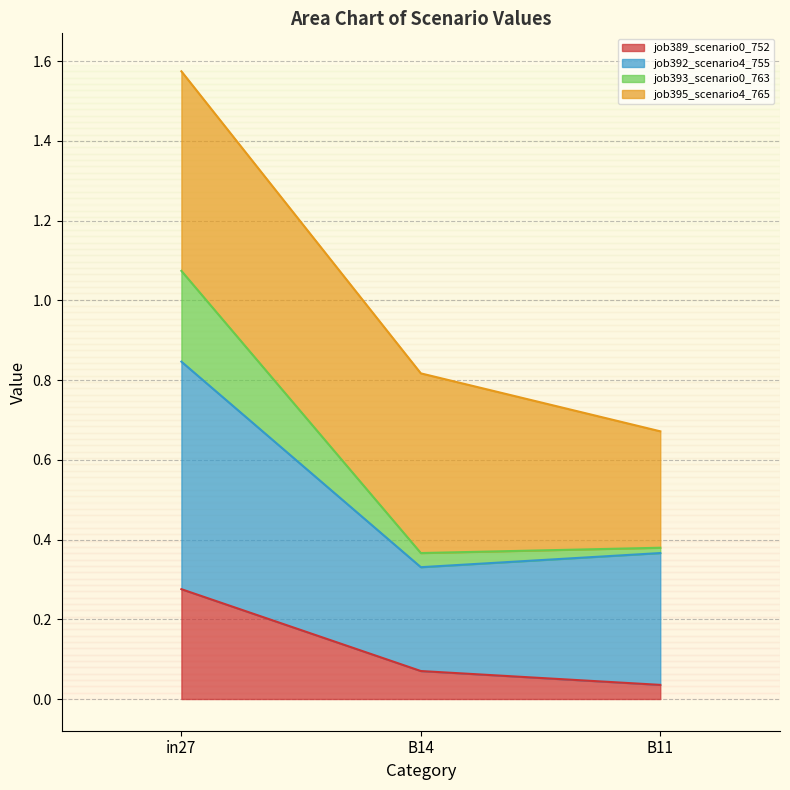

Is the value of job392_scenario4_755 at in27 greater than the value of job389_scenario0_752 at B14?

Yes